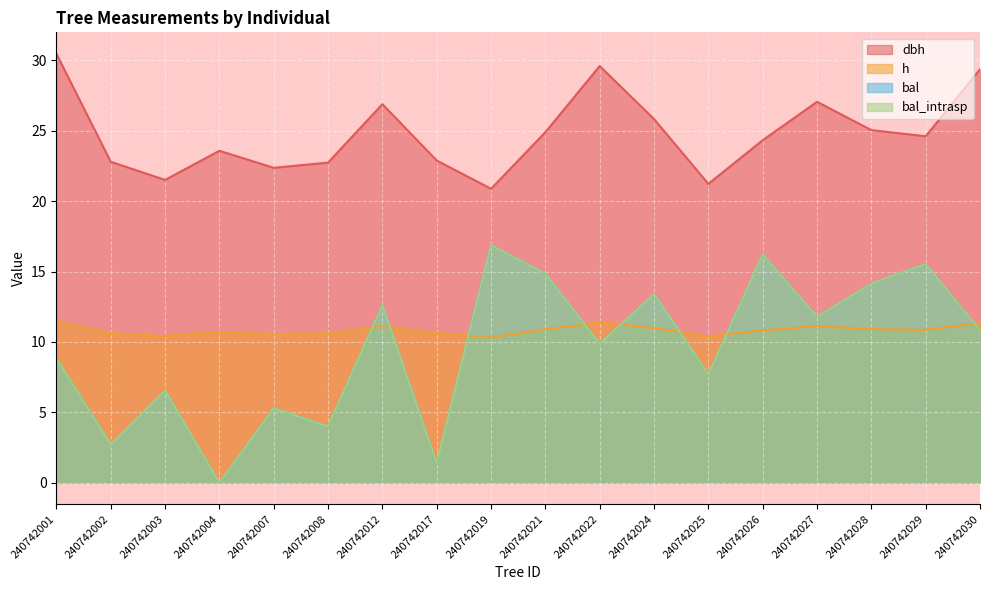

Reading right to left, what are all the values shown in this chart?

dbh: 29.4	24.6	25.1	27.1	24.3	21.2	25.8	29.6	24.9	20.9	22.9	26.9	22.7	22.4	23.6	21.5	22.8	30.5
h: 11.4	10.8	10.9	11.1	10.8	10.4	11.0	11.4	10.9	10.3	10.6	11.1	10.6	10.6	10.7	10.4	10.6	11.5
bal: 10.8	15.5	14.2	11.8	16.2	7.7	13.4	9.9	14.8	16.9	1.4	12.6	4.0	5.3	0.0	6.5	2.7	8.8
bal_intrasp: 10.8	15.5	14.2	11.8	16.2	7.7	13.4	9.9	14.8	16.9	1.4	12.6	4.0	5.3	0.0	6.5	2.7	8.8